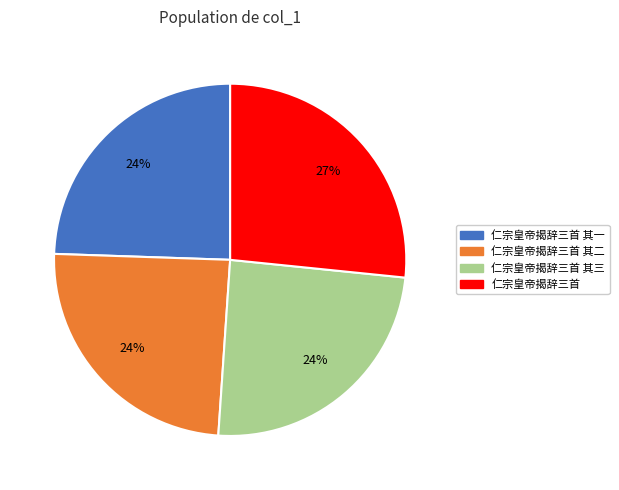

The 仁宗皇帝揭辞三首 其二 slice represents 12% of the pie. True or false?

False